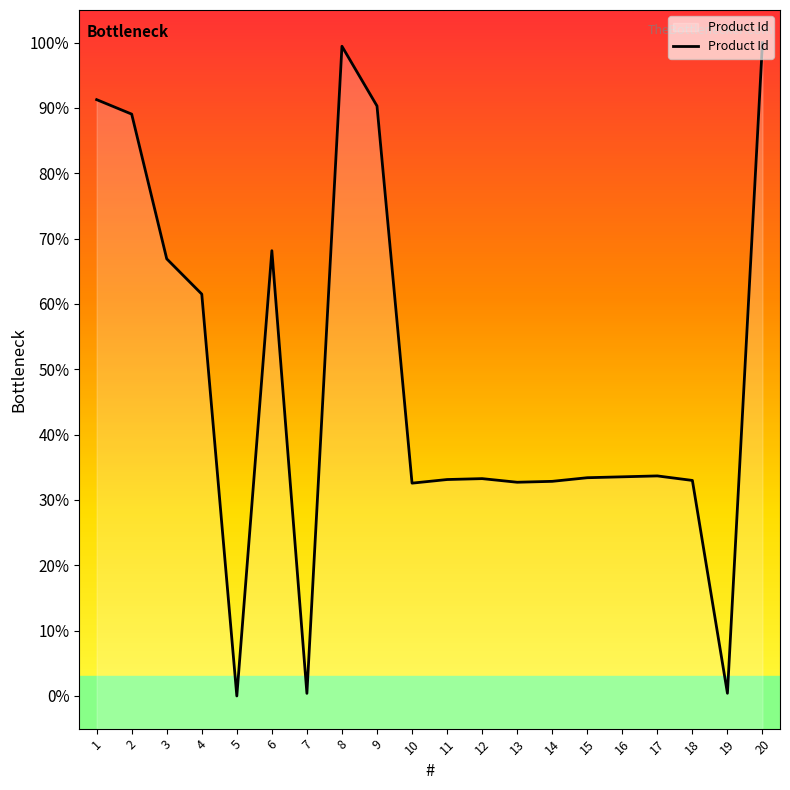

What is the sum of the values at 5 and 6?

68.2